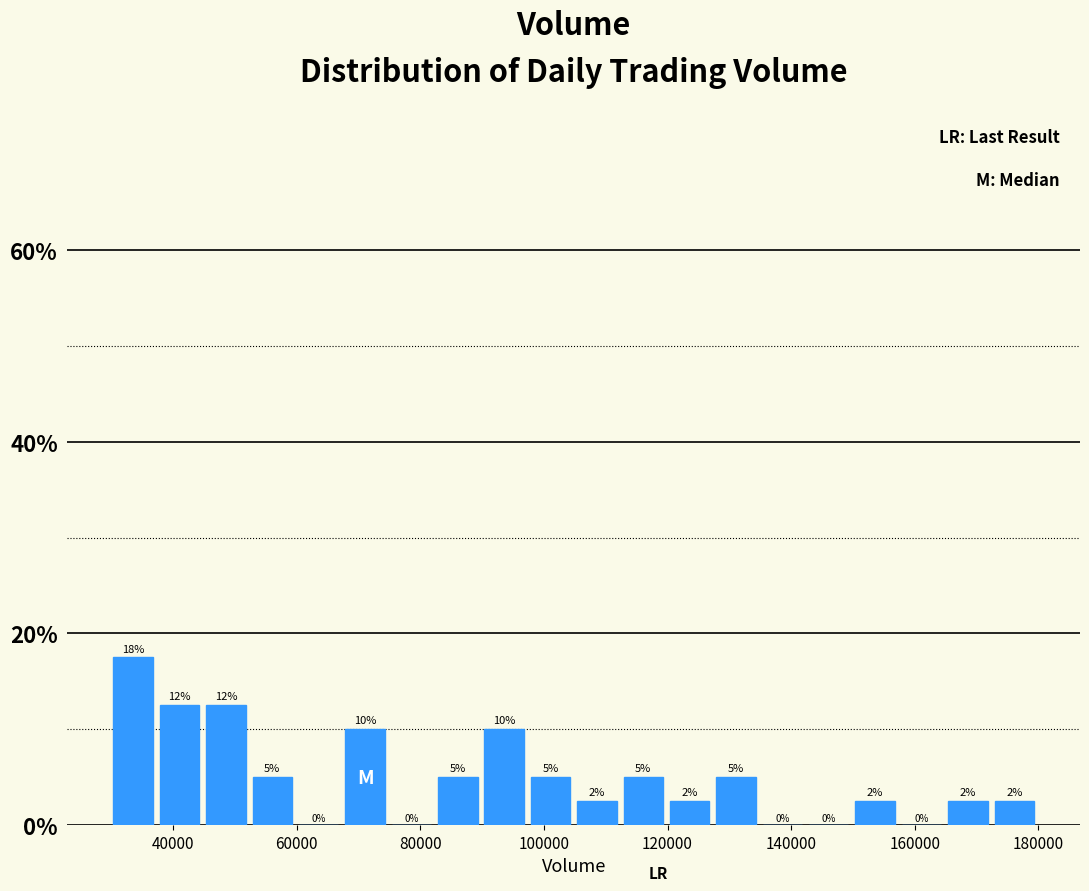

Read against the x-axis, roughly where is the centre of the tallest bar?

34000